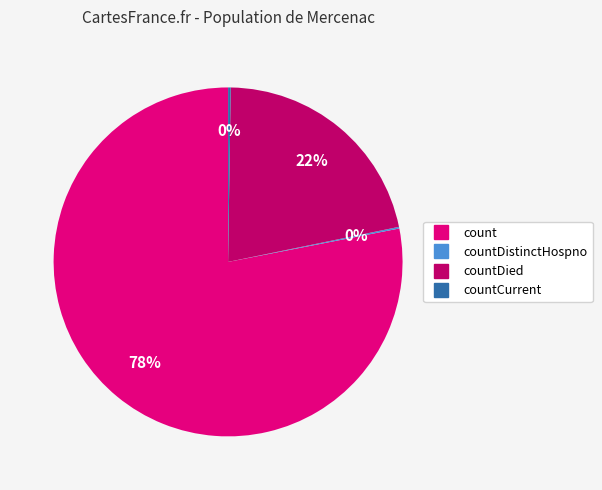

To the nearest percent, what is the difference between the largest and smallest slice percentages?

78%